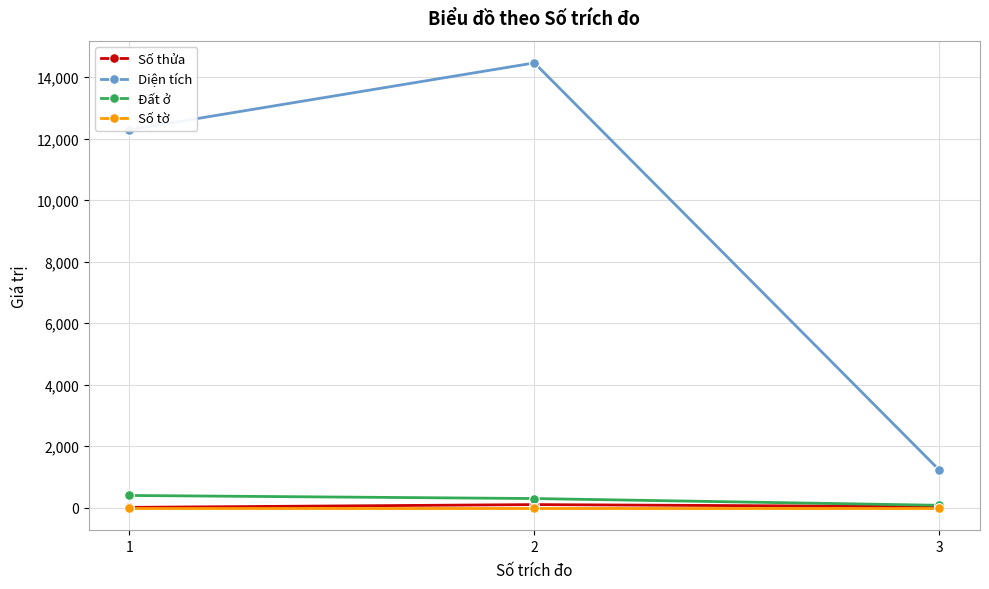

What is the greatest value displayed?

14466.0